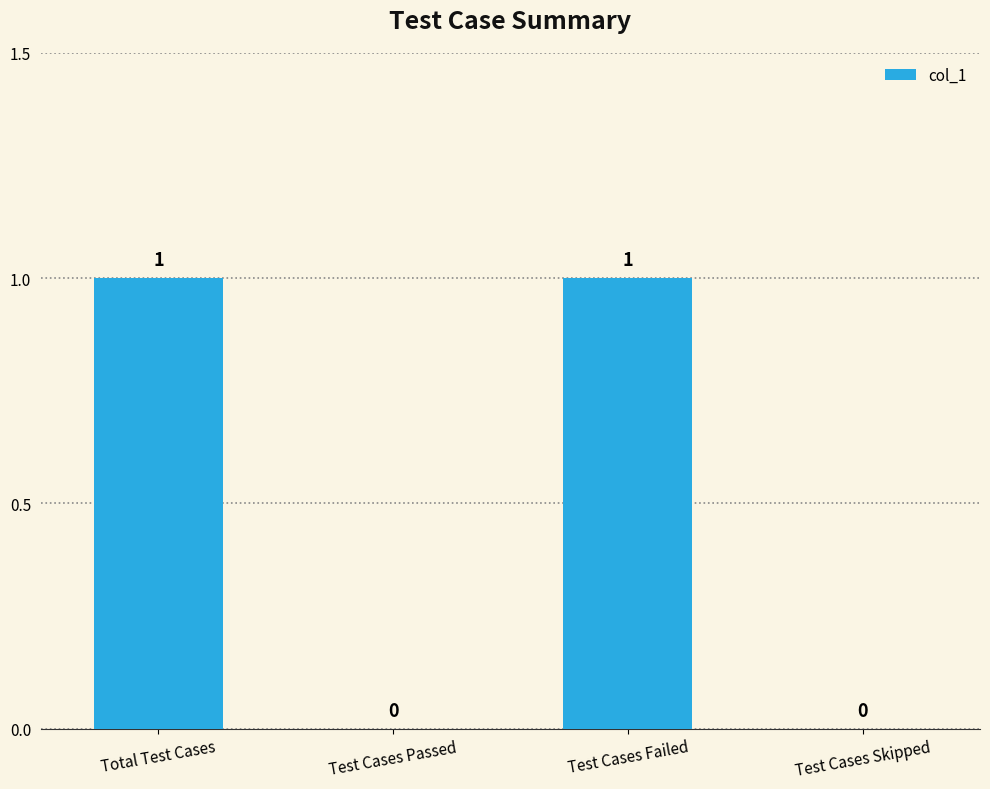

The value at Test Cases Failed is 1. True or false?

True